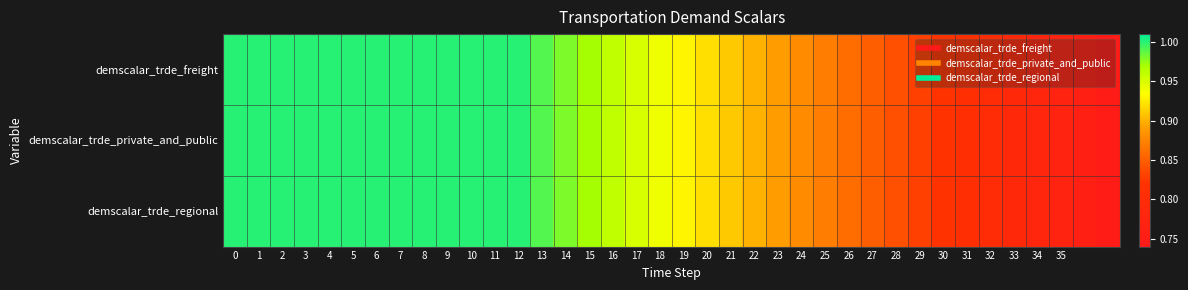

Reading left to right, extract all data points from this chart.

demscalar_trde_freight: 1.0	1.0	1.0	1.0	1.0	1.0	1.0	1.0	1.0	1.0	1.0	1.0	1.0	1.0	1.0	1.0	1.0	0.9	0.9	0.9	0.9	0.9	0.9	0.9	0.9	0.9	0.9	0.8	0.8	0.8	0.8	0.8	0.8	0.8	0.8	0.8	0.8	0.8
demscalar_trde_private_and_public: 1.0	1.0	1.0	1.0	1.0	1.0	1.0	1.0	1.0	1.0	1.0	1.0	1.0	1.0	1.0	1.0	1.0	0.9	0.9	0.9	0.9	0.9	0.9	0.9	0.9	0.9	0.9	0.8	0.8	0.8	0.8	0.8	0.8	0.8	0.8	0.8	0.8	0.8
demscalar_trde_regional: 1.0	1.0	1.0	1.0	1.0	1.0	1.0	1.0	1.0	1.0	1.0	1.0	1.0	1.0	1.0	1.0	1.0	0.9	0.9	0.9	0.9	0.9	0.9	0.9	0.9	0.9	0.9	0.8	0.8	0.8	0.8	0.8	0.8	0.8	0.8	0.8	0.8	0.8